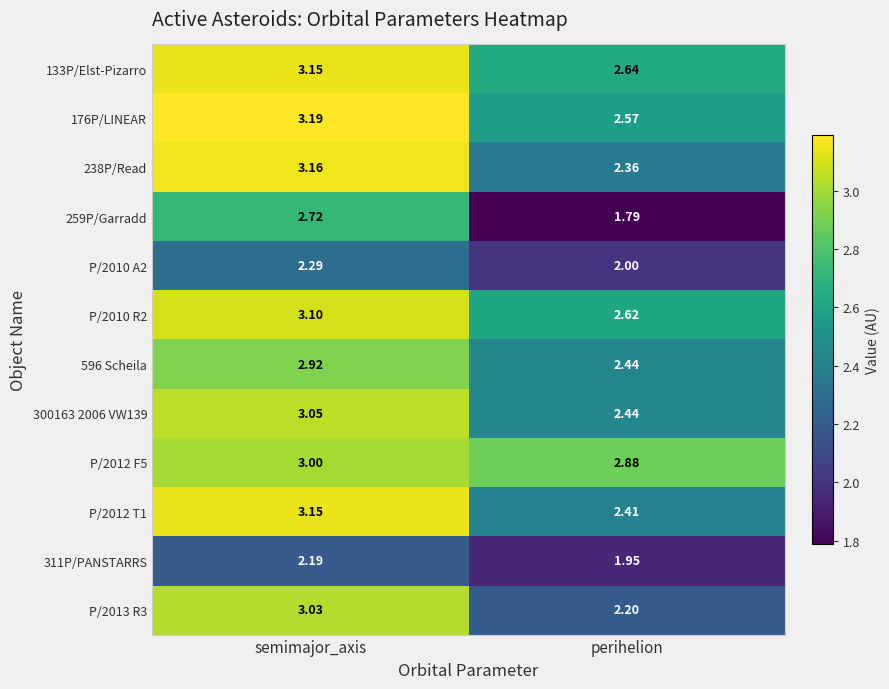

At which label does P/2013 R3 reach its minimum?

perihelion